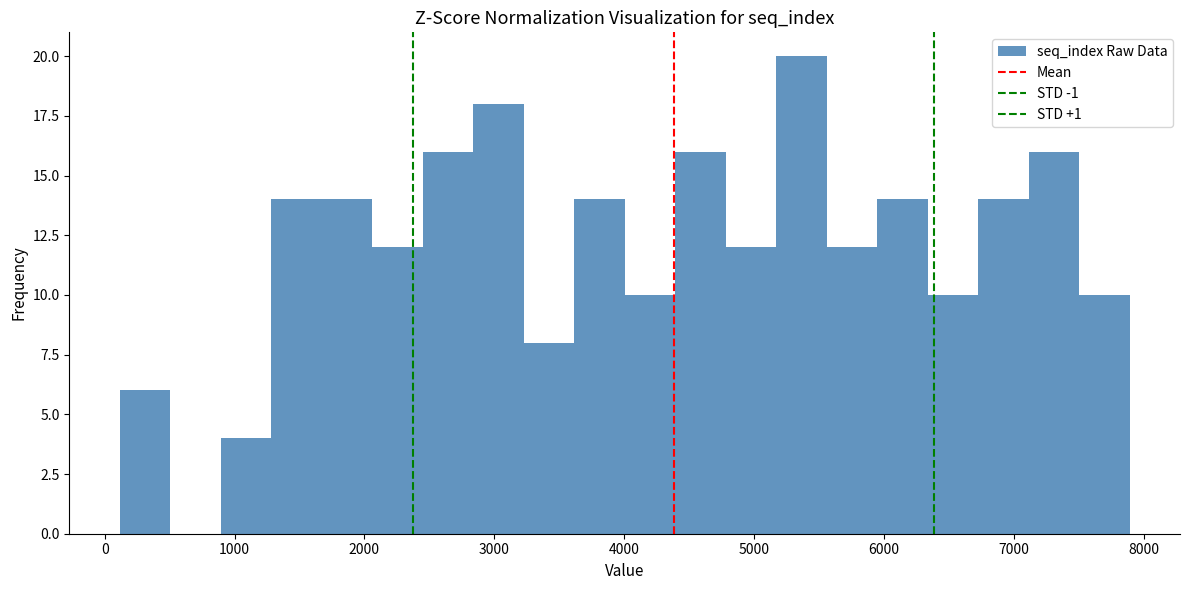

Around what value on the x-axis is the tallest bar? Give the approximate position of its centre, as read against the axis.

5400